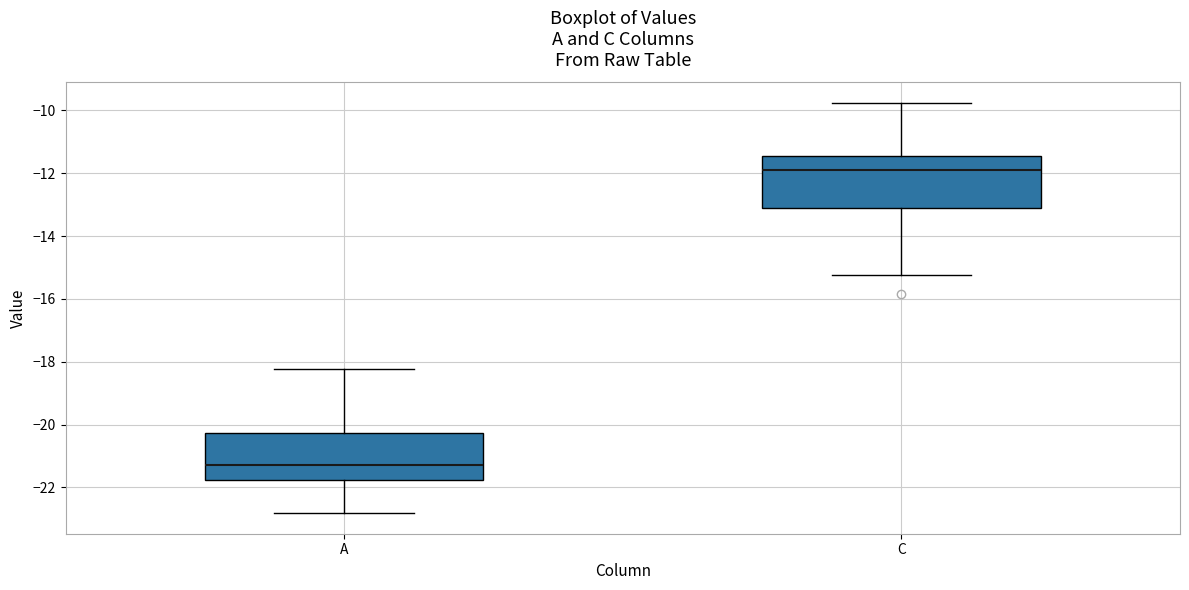

Reading left to right, transcribe this box plot: for each box, give where its median line is, the range the box spans, and where its two whiskers end, as read against the y-axis. The values are not printed on the chart, so give them approximately, as read against the axis.

A: median -21.2, box -21.8 to -20.2, whiskers -22.8 to -18.2
C: median -12.0, box -13.2 to -11.4, whiskers -15.2 to -9.8